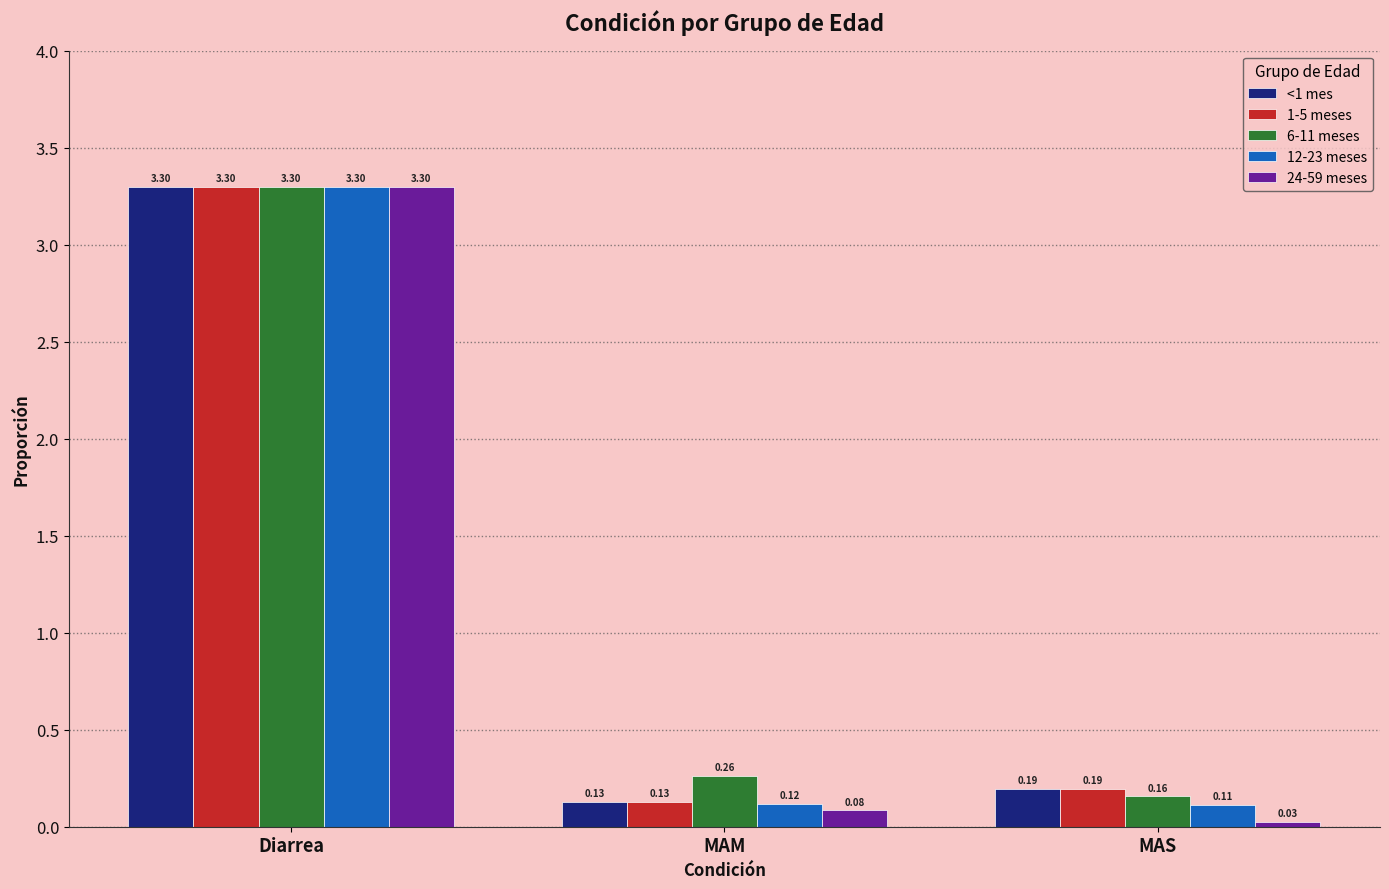

Rank the categories by <1 mes value from lowest to highest.

MAM, MAS, Diarrea